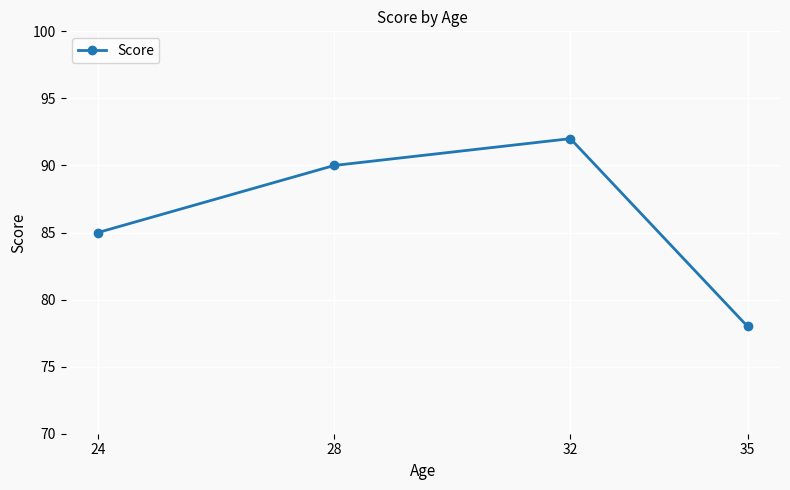

Reading left to right, what are all the values shown in this chart?

24=85	28=90	32=92	35=78